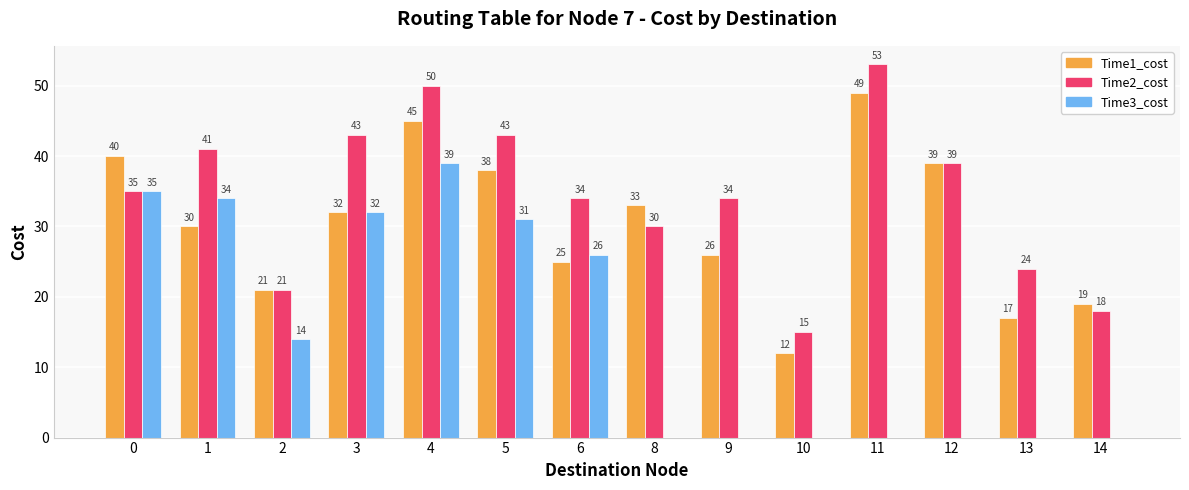

Which series changed the most between 2 and 6?

Time2_cost